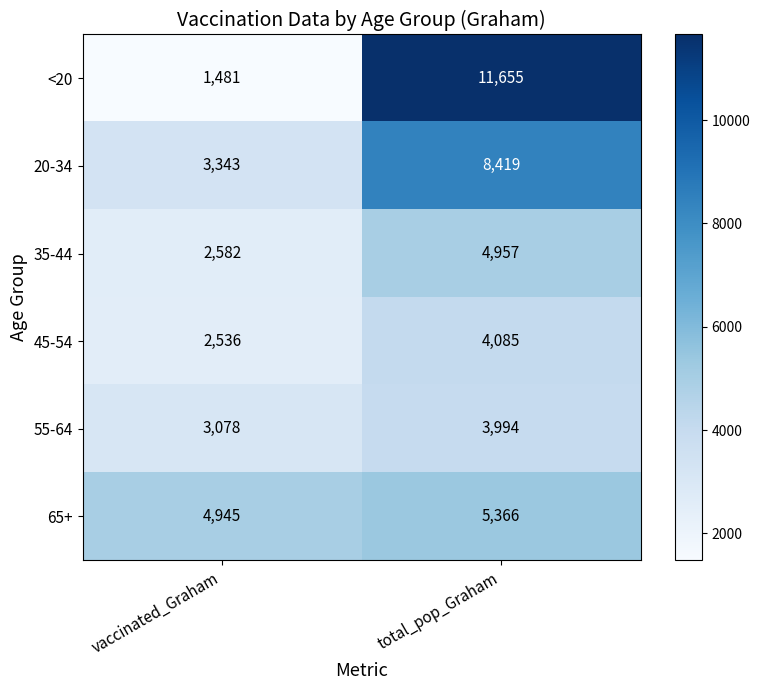

What is the approximate value of 65+ at vaccinated_Graham, to the nearest 50?

4950